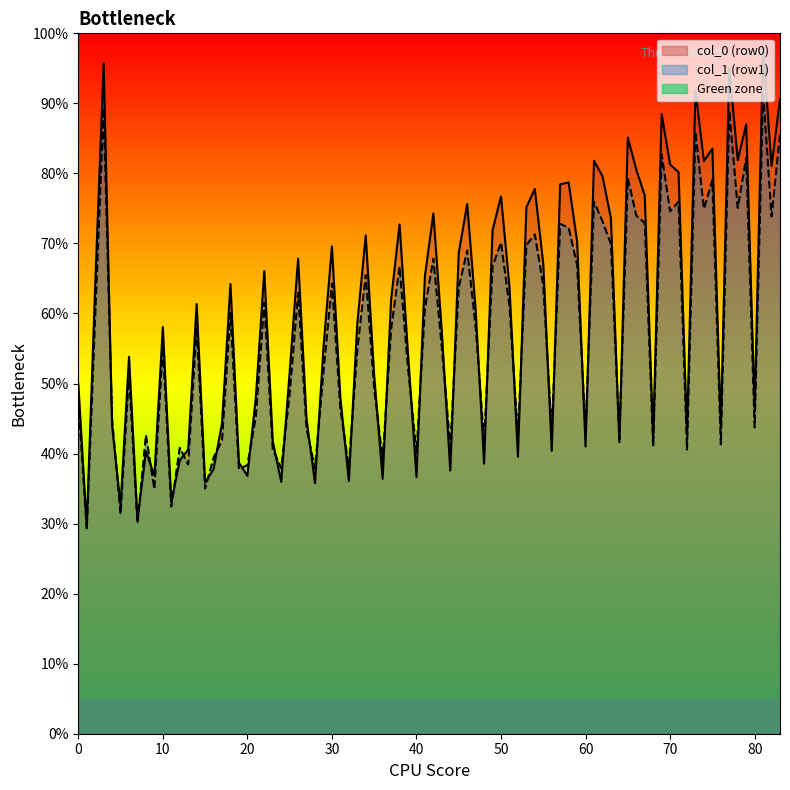

What is the spread (max minus min) of values at Row 0?

66.2